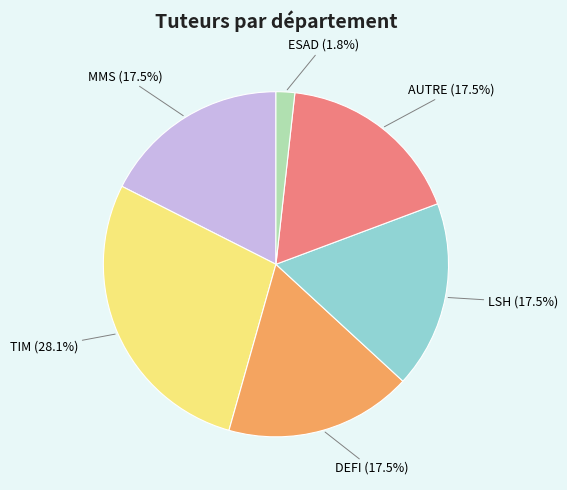

Does any single category account for the majority?

No